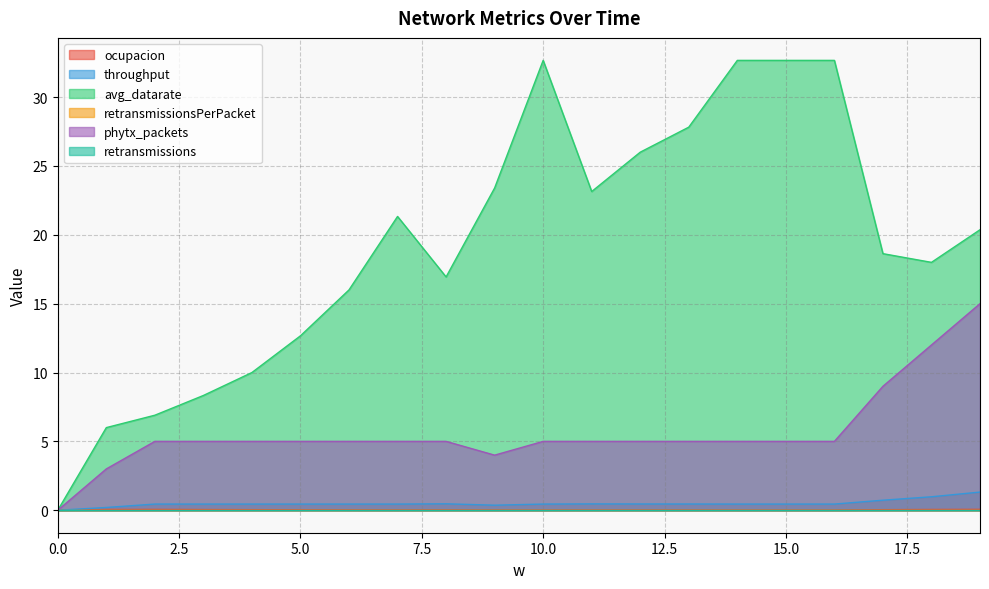

True or false: throughput and avg_datarate cross at least once.

False